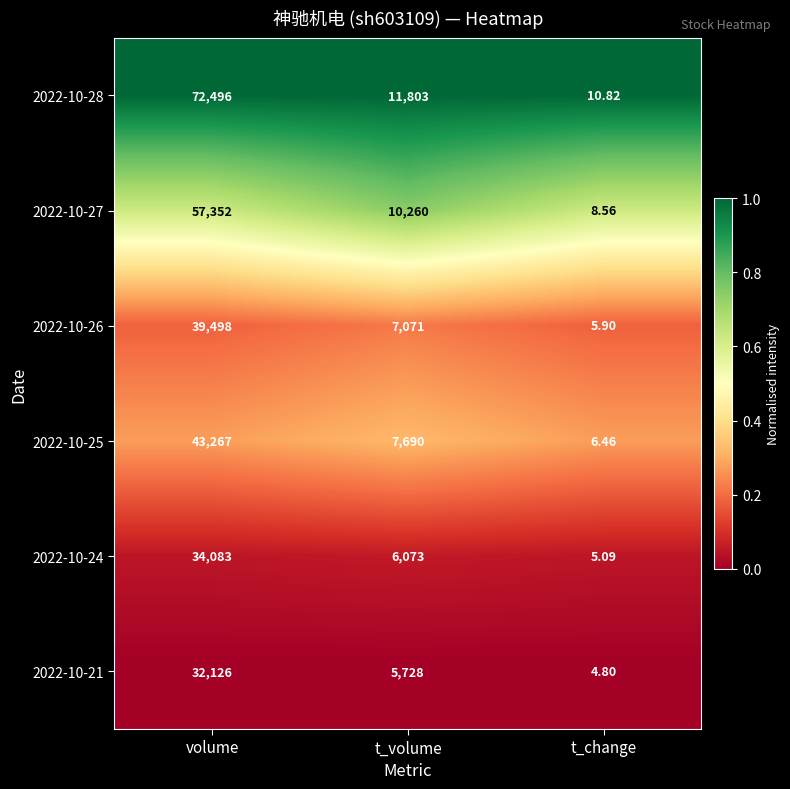

What is the difference between the highest and lowest values at t_volume?

6075.0